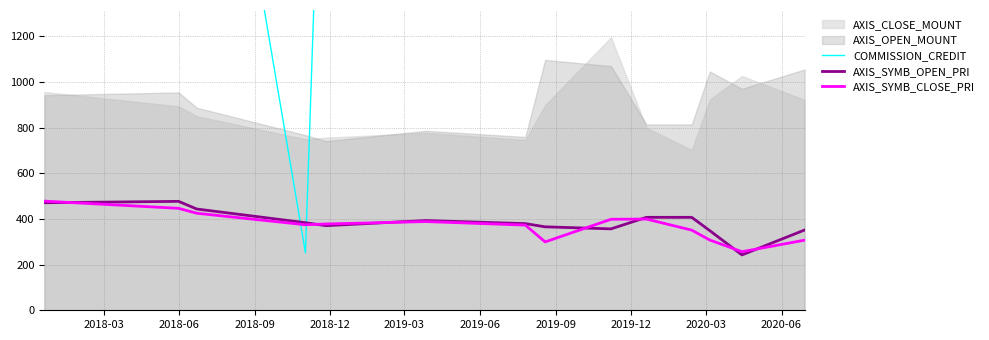

What is the sum of all AXIS_SYMB_CLOSE_PRI values?

5182.9